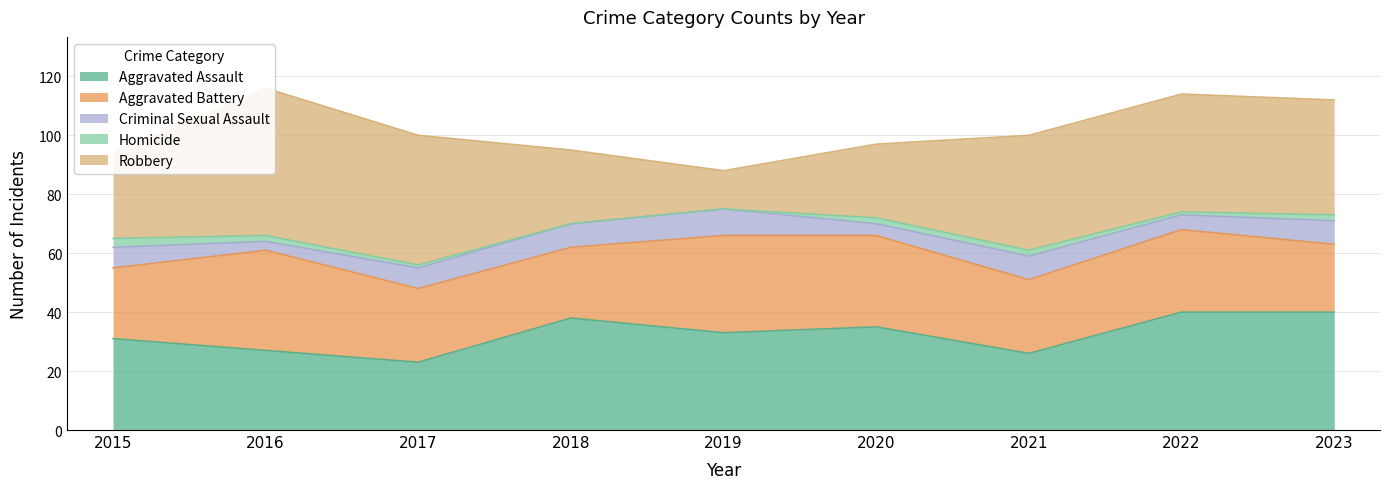

List the labels in order of Homicide value, largest first.

2015, 2016, 2020, 2021, 2023, 2017, 2022, 2018, 2019